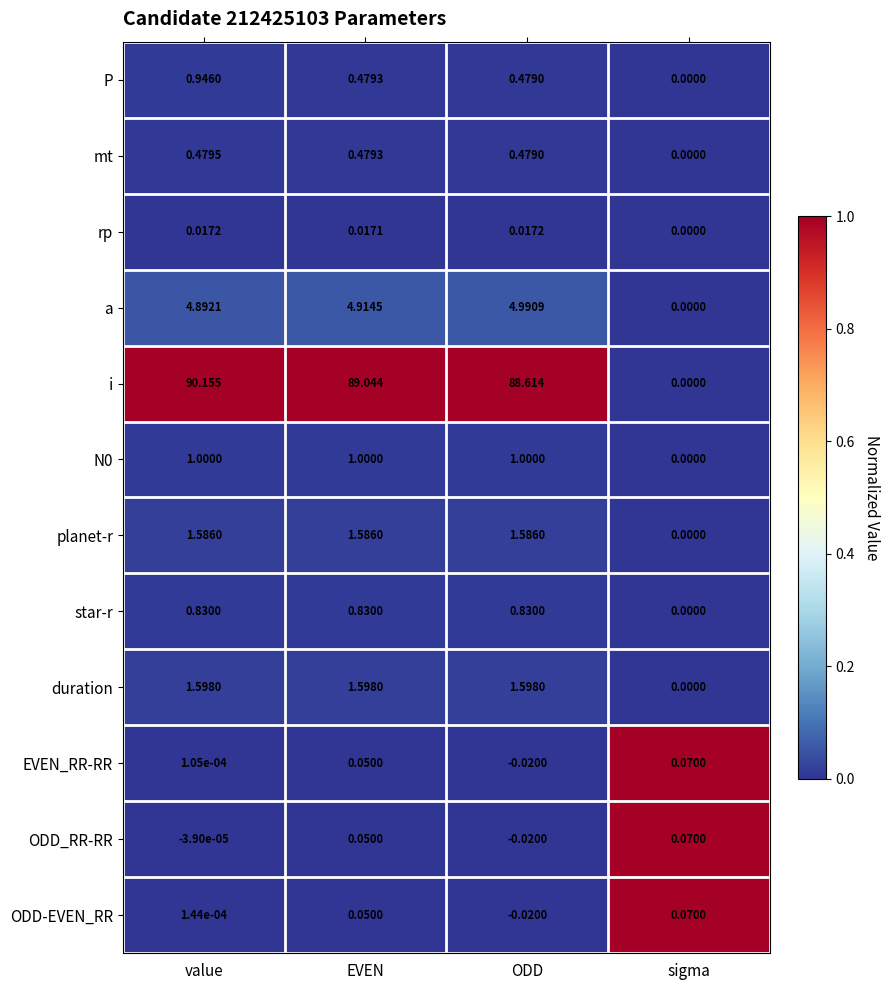

Which series has the largest total across all categories?

i